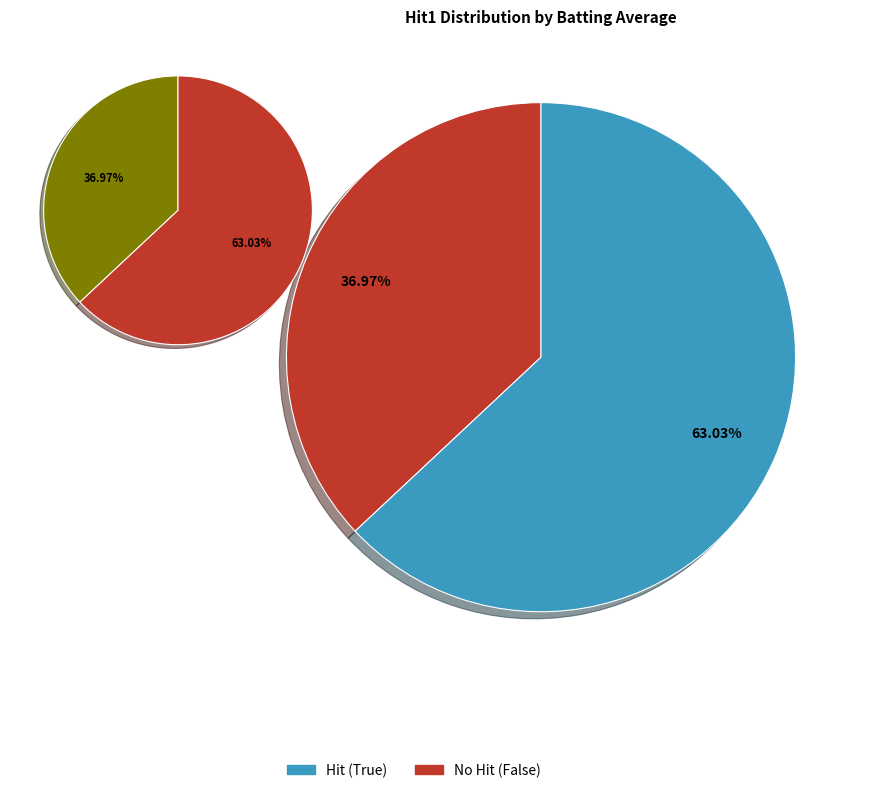

The True slice represents 1% of the pie. True or false?

False